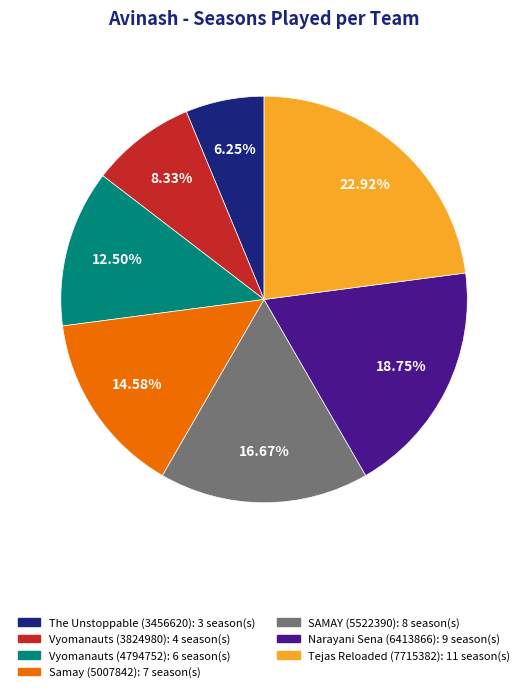

Rank the categories by value from highest to lowest.

Tejas Reloaded (7715382), Narayani Sena (6413866), SAMAY (5522390), Samay (5007842), Vyomanauts (4794752), Vyomanauts (3824980), The Unstoppable (3456620)